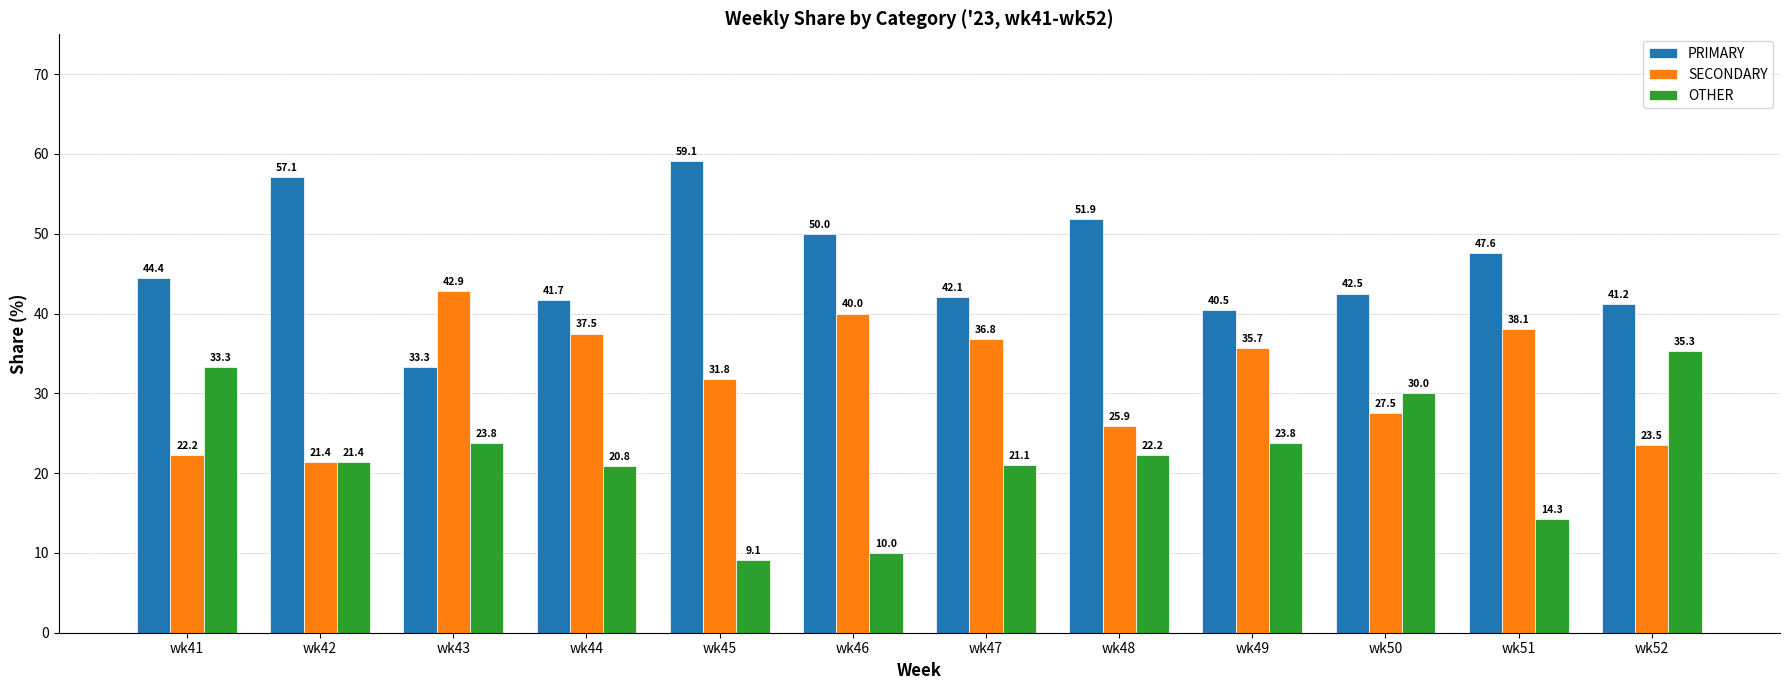

Reading left to right, what are all the values shown in this chart?

PRIMARY: wk41=44.4	wk42=57.1	wk43=33.3	wk44=41.7	wk45=59.1	wk46=50.0	wk47=42.1	wk48=51.9	wk49=40.5	wk50=42.5	wk51=47.6	wk52=41.2
SECONDARY: wk41=22.2	wk42=21.4	wk43=42.9	wk44=37.5	wk45=31.8	wk46=40.0	wk47=36.8	wk48=25.9	wk49=35.7	wk50=27.5	wk51=38.1	wk52=23.5
OTHER: wk41=33.3	wk42=21.4	wk43=23.8	wk44=20.8	wk45=9.1	wk46=10.0	wk47=21.1	wk48=22.2	wk49=23.8	wk50=30.0	wk51=14.3	wk52=35.3